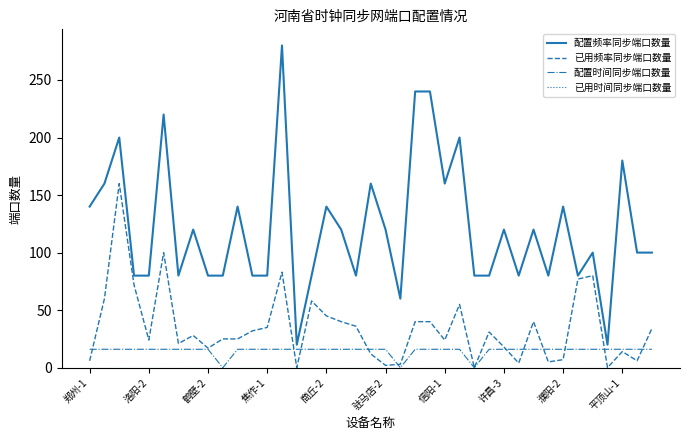

Which series has the largest range (max minus min)?

配置频率同步端口数量